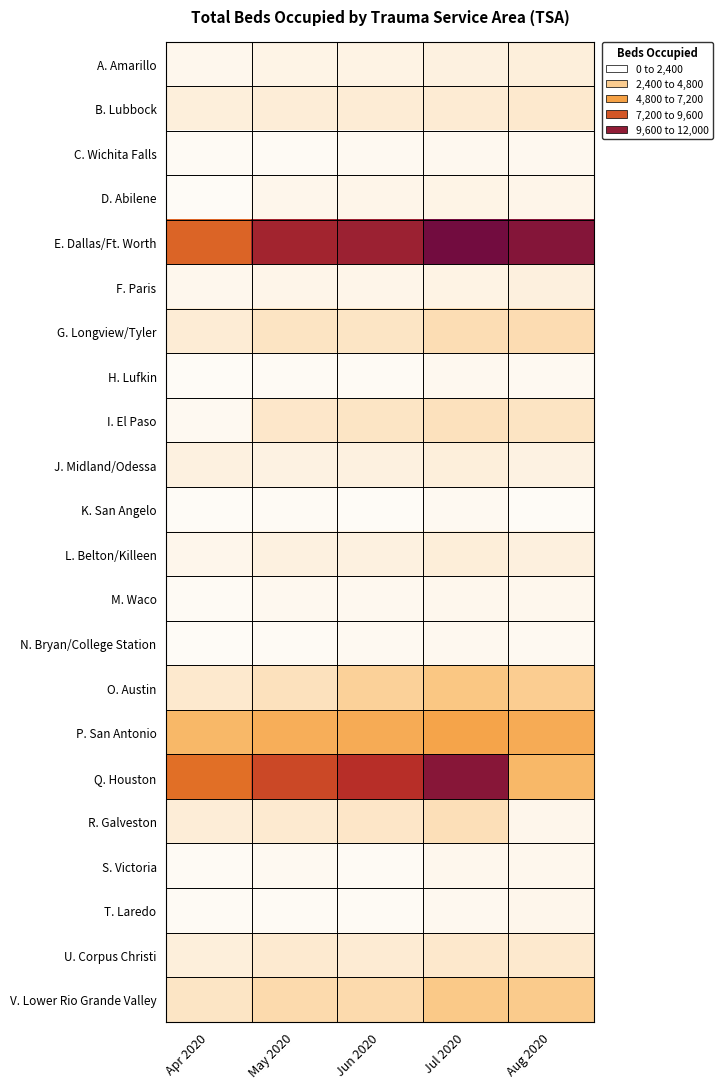

Reading left to right, transcribe all the data shown in this chart.

A. Amarillo: Apr 2020=417	May 2020=522	Jun 2020=602	Jul 2020=684	Aug 2020=795
B. Lubbock: Apr 2020=755	May 2020=846	Jun 2020=903	Jul 2020=966	Aug 2020=1065
C. Wichita Falls: Apr 2020=240	May 2020=267	Jun 2020=306	Jul 2020=340	Aug 2020=347
D. Abilene: Apr 2020=214	May 2020=436	Jun 2020=481	Jul 2020=555	Aug 2020=503
E. Dallas/Ft. Worth: Apr 2020=7347	May 2020=10097	Jun 2020=10403	Jul 2020=12171	Aug 2020=11288
F. Paris: Apr 2020=421	May 2020=497	Jun 2020=485	Jul 2020=604	Aug 2020=731
G. Longview/Tyler: Apr 2020=921	May 2020=1294	Jun 2020=1259	Jul 2020=1596	Aug 2020=1687
H. Lufkin: Apr 2020=190	May 2020=277	Jun 2020=266	Jul 2020=356	Aug 2020=315
I. El Paso: Apr 2020=328	May 2020=1158	Jun 2020=1228	Jul 2020=1440	Aug 2020=1310
J. Midland/Odessa: Apr 2020=663	May 2020=640	Jun 2020=691	Jul 2020=770	Aug 2020=613
K. San Angelo: Apr 2020=208	May 2020=272	Jun 2020=215	Jul 2020=310	Aug 2020=230
L. Belton/Killeen: Apr 2020=434	May 2020=696	Jun 2020=674	Jul 2020=806	Aug 2020=749
M. Waco: Apr 2020=262	May 2020=332	Jun 2020=343	Jul 2020=411	Aug 2020=395
N. Bryan/College Station: Apr 2020=234	May 2020=255	Jun 2020=289	Jul 2020=347	Aug 2020=313
O. Austin: Apr 2020=1059	May 2020=1423	Jun 2020=2167	Jul 2020=2644	Aug 2020=2363
P. San Antonio: Apr 2020=3398	May 2020=4028	Jun 2020=4132	Jul 2020=4573	Aug 2020=4154
Q. Houston: Apr 2020=6949	May 2020=8270	Jun 2020=9304	Jul 2020=11157	Aug 2020=3415
R. Galveston: Apr 2020=867	May 2020=1010	Jun 2020=1194	Jul 2020=1546	Aug 2020=433
S. Victoria: Apr 2020=254	May 2020=296	Jun 2020=268	Jul 2020=404	Aug 2020=386
T. Laredo: Apr 2020=255	May 2020=257	Jun 2020=254	Jul 2020=360	Aug 2020=448
U. Corpus Christi: Apr 2020=785	May 2020=993	Jun 2020=980	Jul 2020=1098	Aug 2020=1068
V. Lower Rio Grande Valley: Apr 2020=1219	May 2020=1746	Jun 2020=1751	Jul 2020=2545	Aug 2020=2461